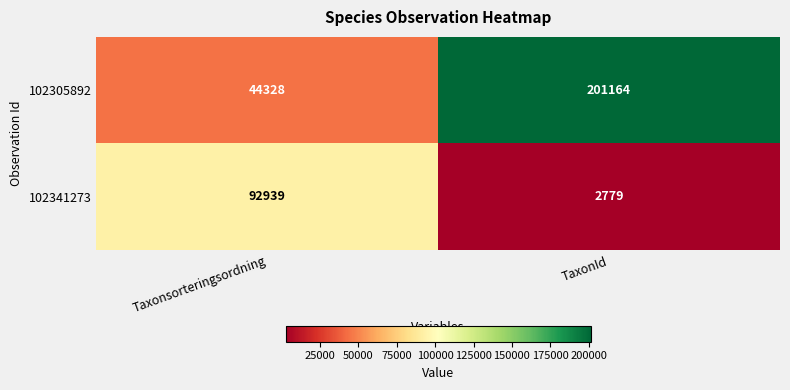

Which series has the widest spread of values?

102305892